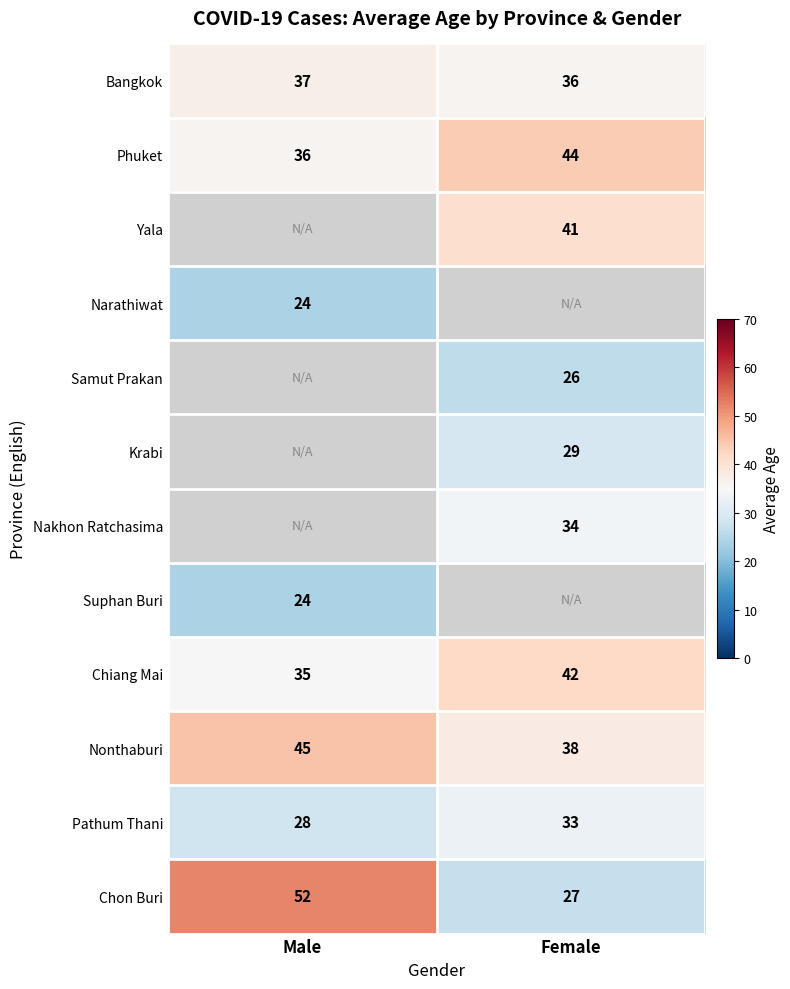

Is it true that Chon Buri equals 81 at Male?

False